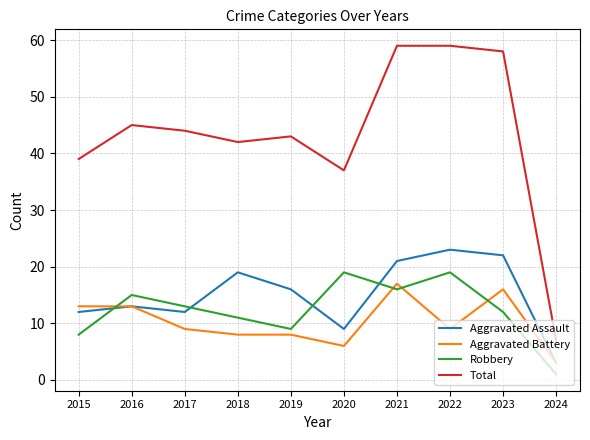

What is the difference between the highest and lowest values at 2023?

46